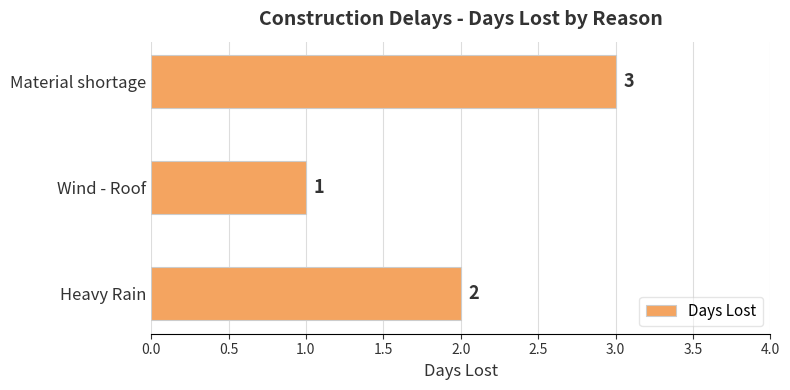

Which has a higher value, Wind - Roof or Material shortage?

Material shortage